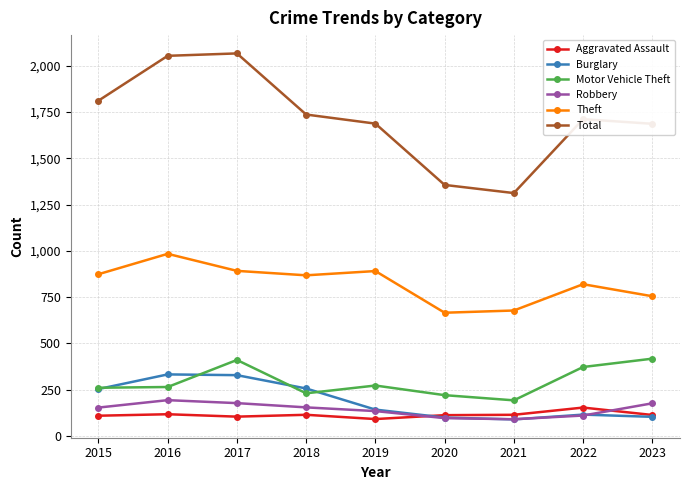

List the series in order of their peak value, lowest first.

Aggravated Assault, Robbery, Burglary, Motor Vehicle Theft, Theft, Total